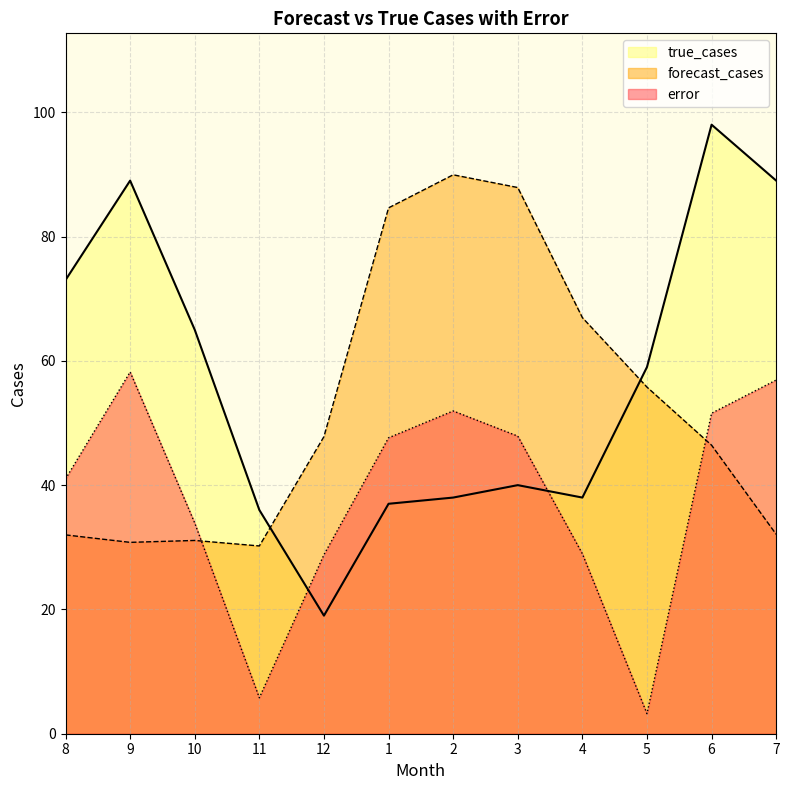

At which category is the sum across all series the highest?

6